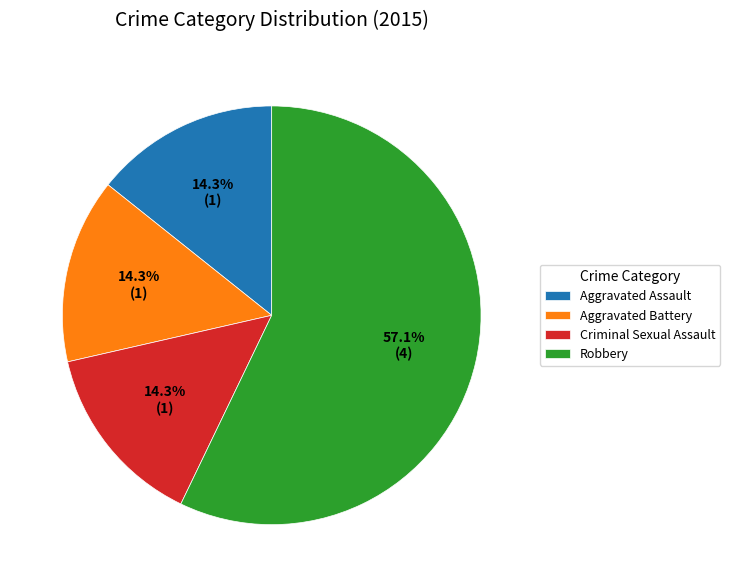

Count the number of slices in the pie.

4